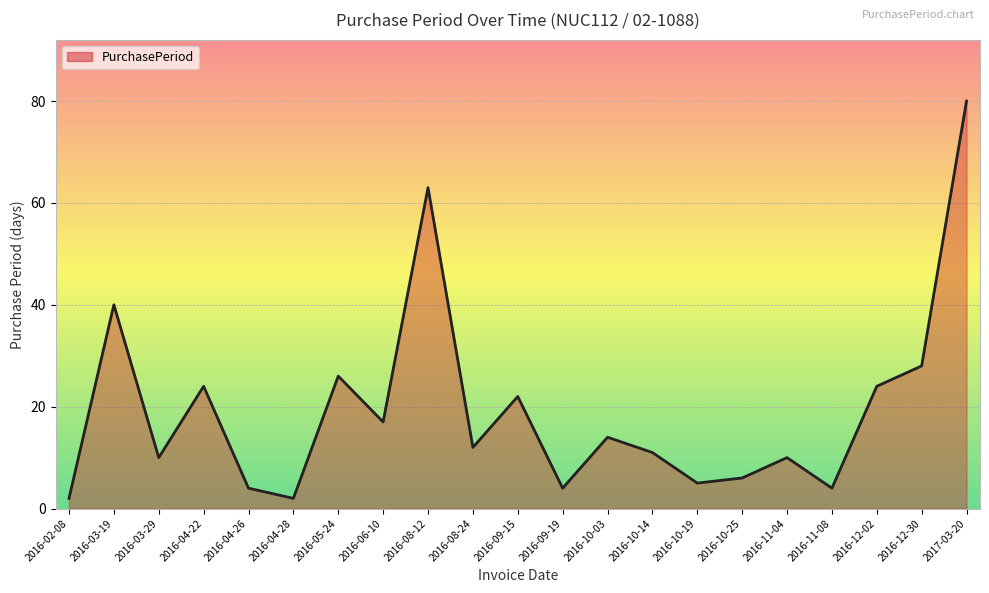

What position from the left is 2016-05-24?

7